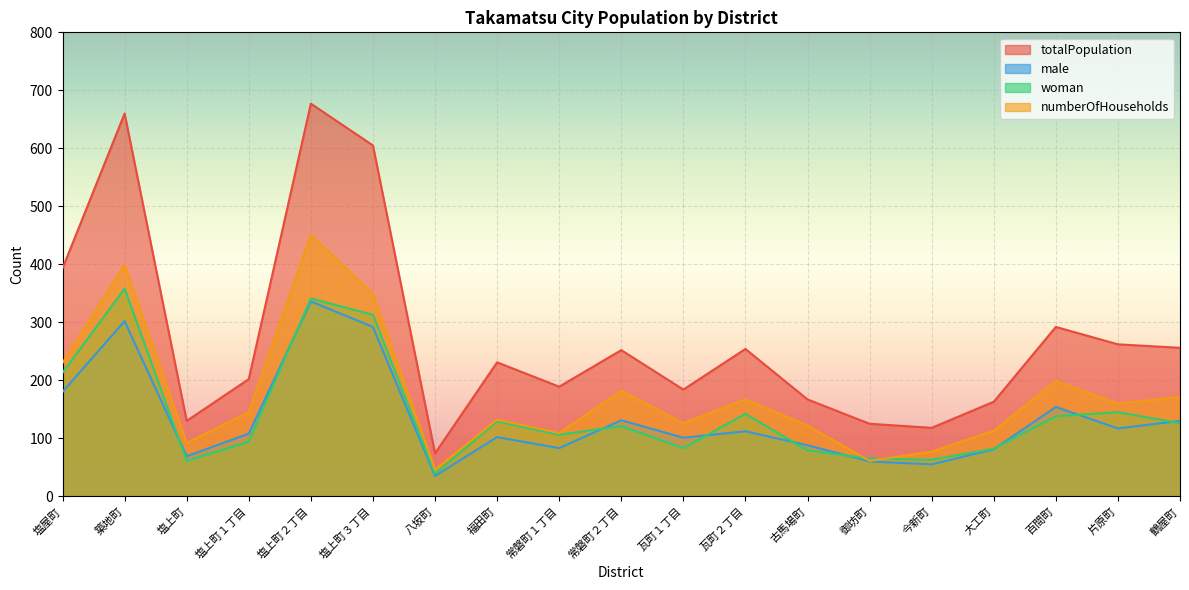

Read the numberOfHouseholds value at 常磐町２丁目, to the nearest 5.

180